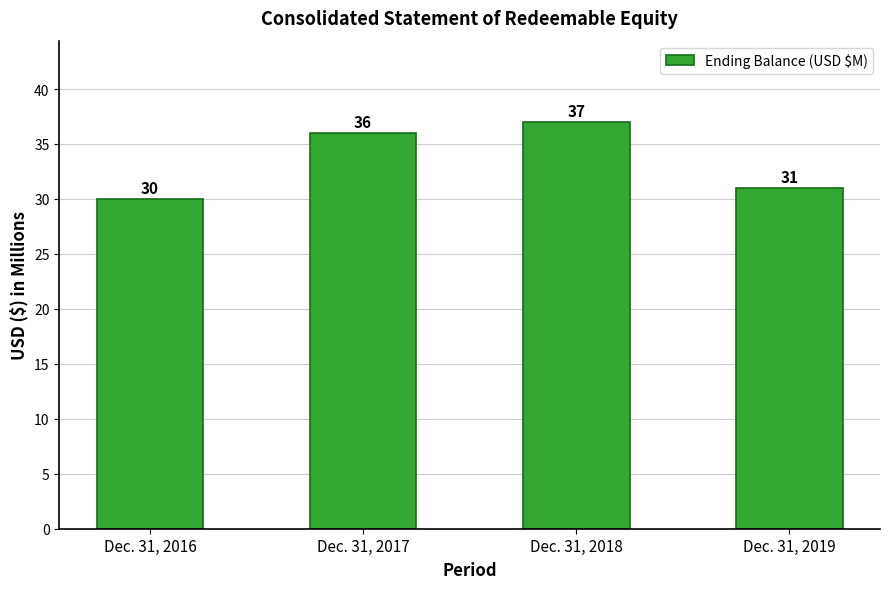

Are the bars grouped side by side (vs. stacked)?

No